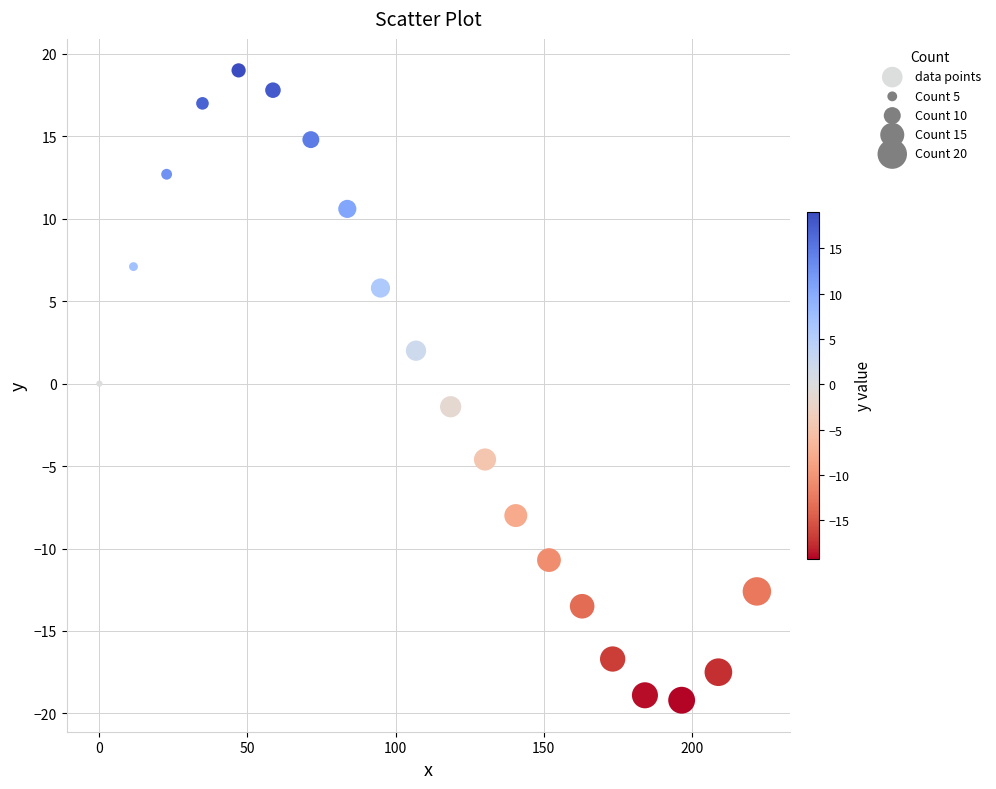

What is the range of X values (max minus min)?

222.0